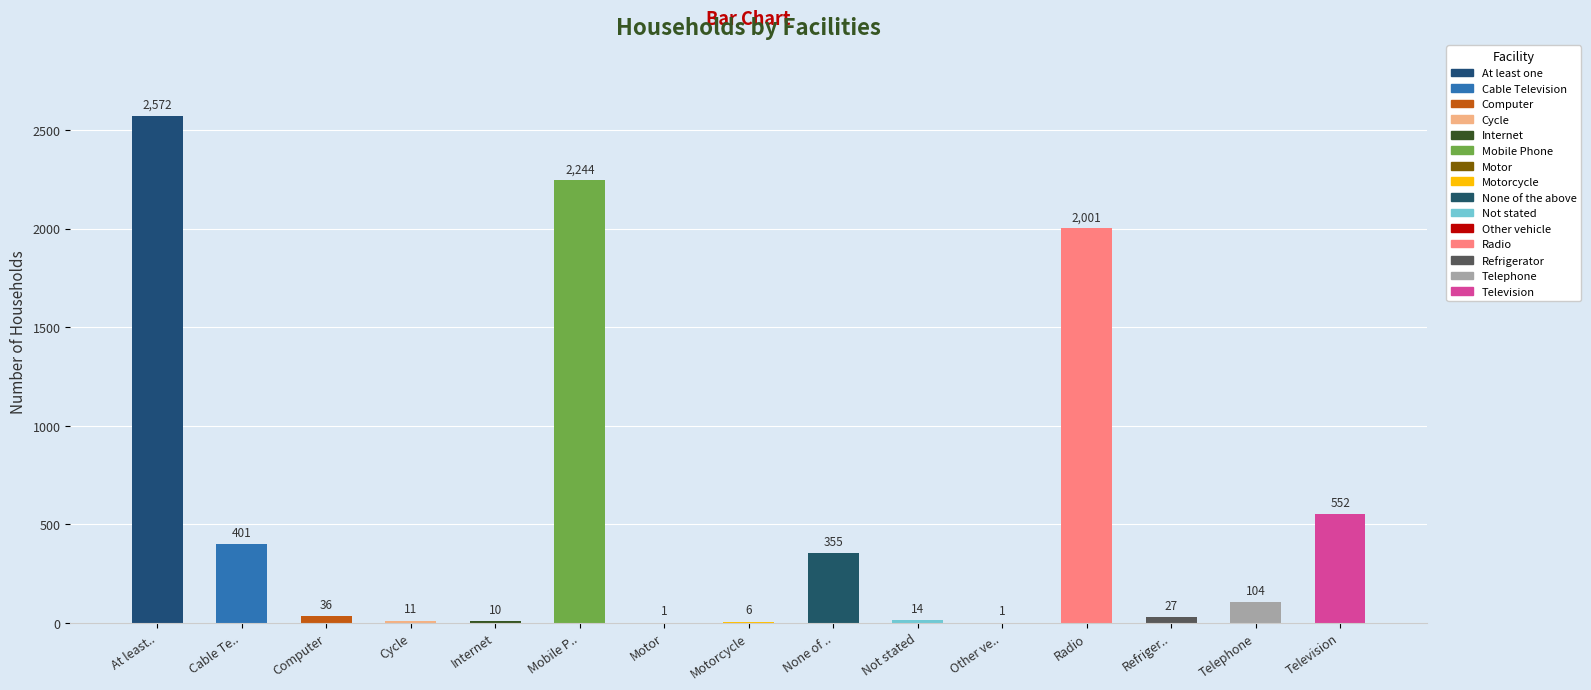

What is the greatest value displayed?

2572